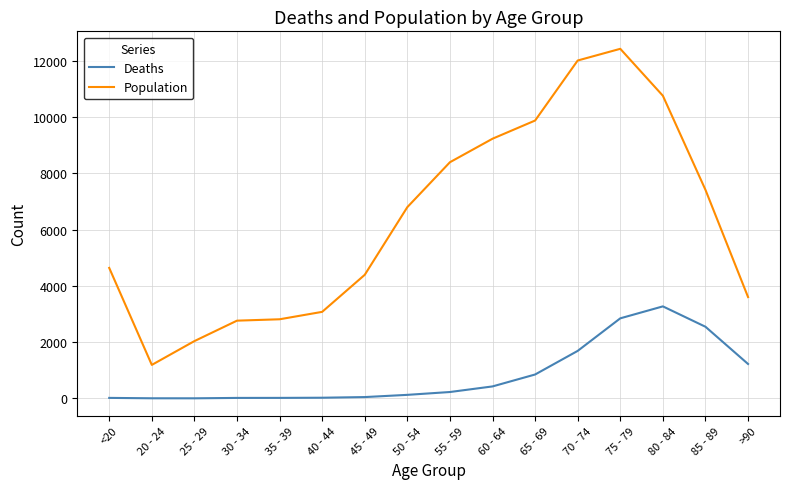

Rank the series by their average value, from highest to lowest.

Population, Deaths